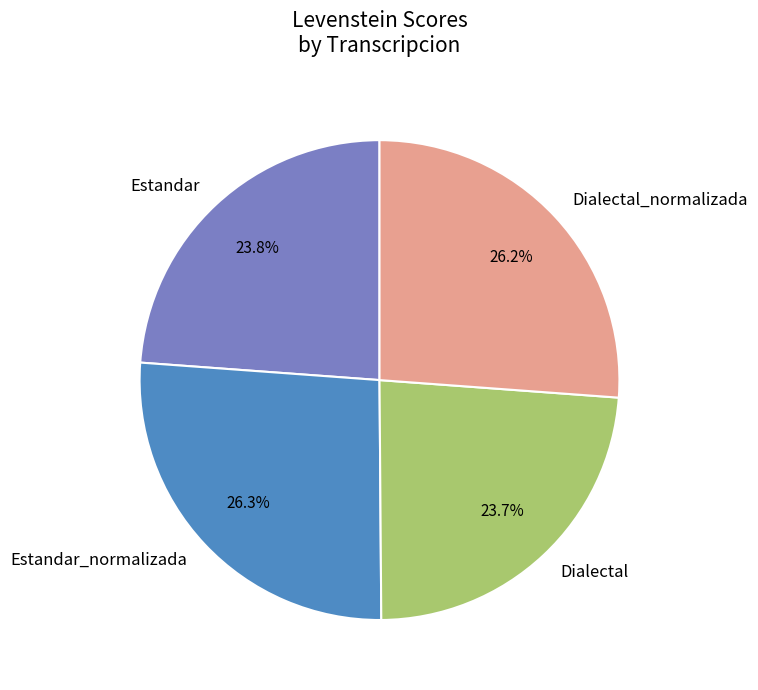

Does Estandar_normalizada account for over 50% of the chart?

No